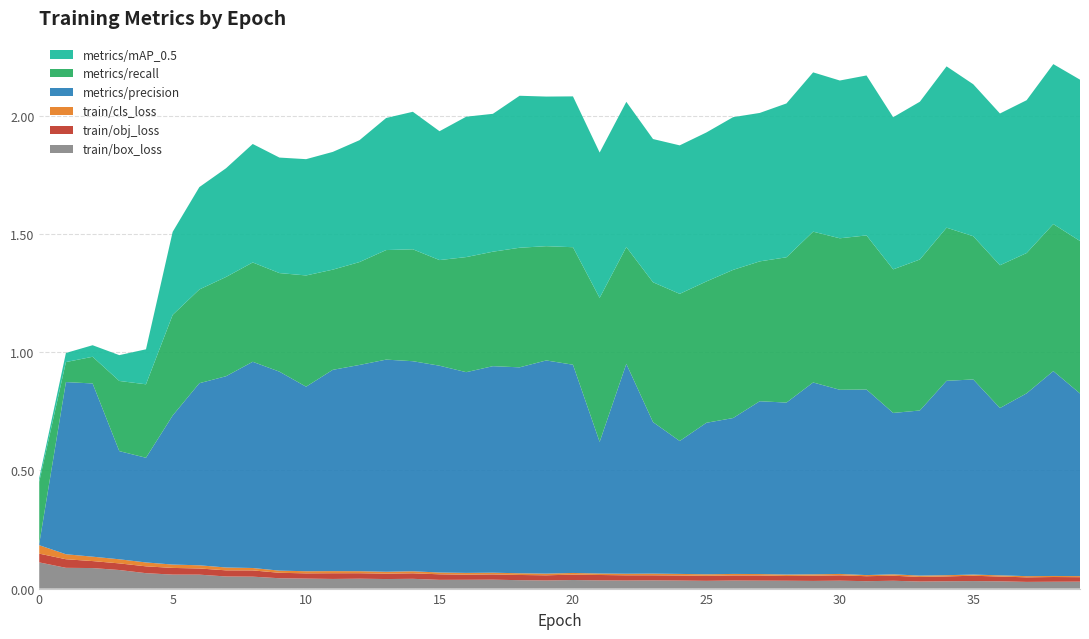

Reading right to left, list all the values displayed in this chart.

train/box_loss: 0.0	0.0	0.0	0.0	0.0	0.0	0.0	0.0	0.0	0.0	0.0	0.0	0.0	0.0	0.0	0.0	0.0	0.0	0.0	0.0	0.0	0.0	0.0	0.0	0.0	0.0	0.0	0.0	0.0	0.0	0.0	0.1	0.1	0.1	0.1	0.1	0.1	0.1	0.1	0.1
train/obj_loss: 0.0	0.0	0.0	0.0	0.0	0.0	0.0	0.0	0.0	0.0	0.0	0.0	0.0	0.0	0.0	0.0	0.0	0.0	0.0	0.0	0.0	0.0	0.0	0.0	0.0	0.0	0.0	0.0	0.0	0.0	0.0	0.0	0.0	0.0	0.0	0.0	0.0	0.0	0.0	0.0
train/cls_loss: 0.0	0.0	0.0	0.0	0.0	0.0	0.0	0.0	0.0	0.0	0.0	0.0	0.0	0.0	0.0	0.0	0.0	0.0	0.0	0.0	0.0	0.0	0.0	0.0	0.0	0.0	0.0	0.0	0.0	0.0	0.0	0.0	0.0	0.0	0.0	0.0	0.0	0.0	0.0	0.0
metrics/precision: 0.8	0.9	0.8	0.7	0.8	0.8	0.7	0.7	0.8	0.8	0.8	0.7	0.7	0.7	0.6	0.6	0.6	0.9	0.6	0.9	0.9	0.9	0.9	0.8	0.9	0.9	0.9	0.9	0.9	0.8	0.8	0.9	0.8	0.8	0.6	0.4	0.5	0.7	0.7	0.0
metrics/recall: 0.6	0.6	0.6	0.6	0.6	0.6	0.6	0.6	0.7	0.6	0.6	0.6	0.6	0.6	0.6	0.6	0.6	0.5	0.6	0.5	0.5	0.5	0.5	0.5	0.4	0.5	0.5	0.4	0.4	0.5	0.4	0.4	0.4	0.4	0.4	0.3	0.3	0.1	0.1	0.3
metrics/mAP_0.5: 0.7	0.7	0.6	0.6	0.6	0.7	0.7	0.6	0.7	0.7	0.7	0.7	0.6	0.6	0.6	0.6	0.6	0.6	0.6	0.6	0.6	0.6	0.6	0.6	0.5	0.6	0.6	0.5	0.5	0.5	0.5	0.5	0.5	0.4	0.4	0.1	0.1	0.0	0.0	0.0